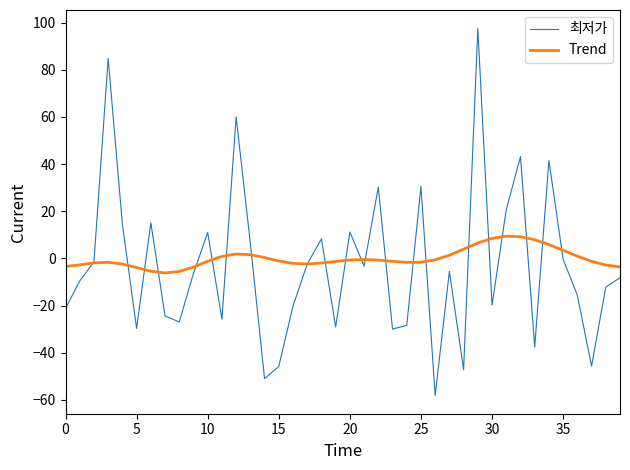

What is the smallest value displayed?

-58.1